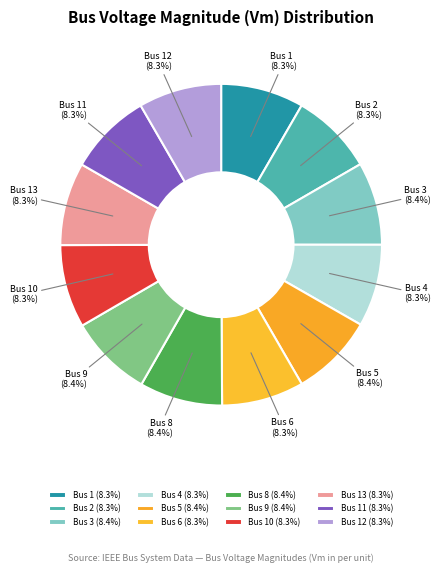

Is there any slice that represents more than half of the pie?

No